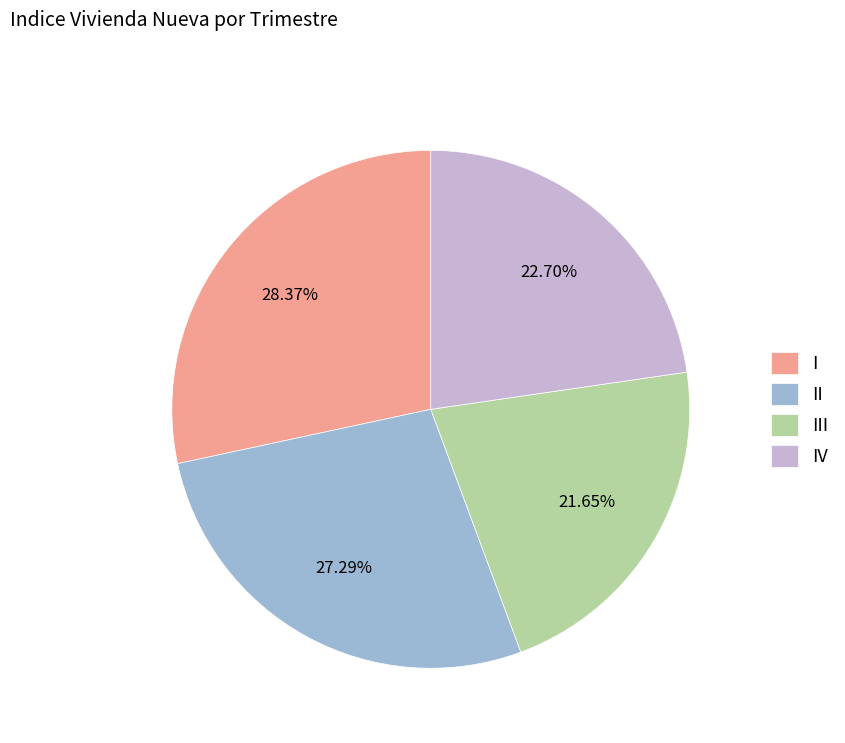

Is the sum of IV and III greater than half?

No